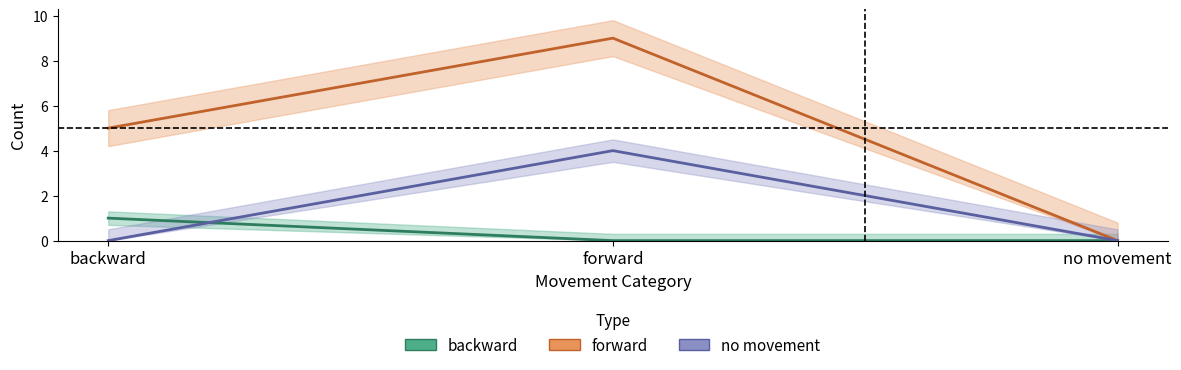

Reading left to right, what are all the values shown in this chart?

backward: backward=1	forward=0	no movement=0
forward: backward=5	forward=9	no movement=0
no movement: backward=0	forward=4	no movement=0